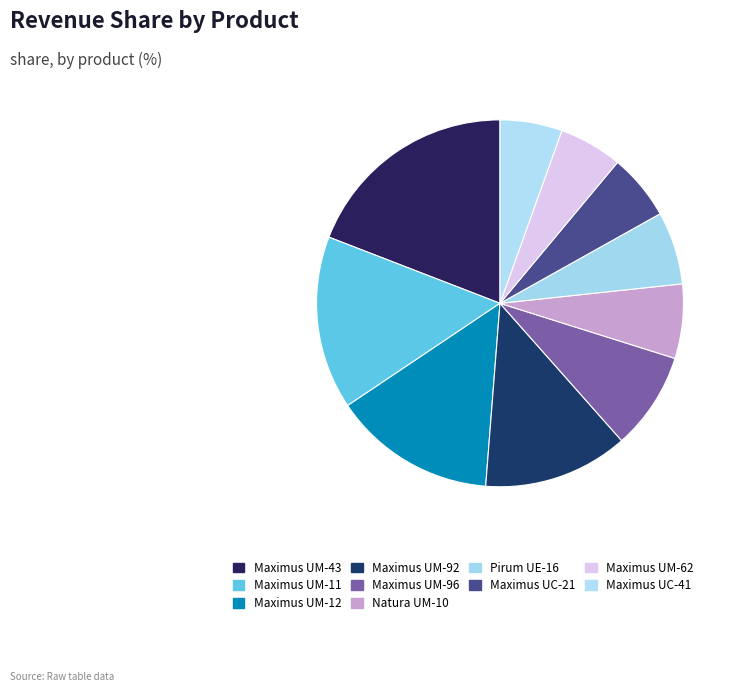

To the nearest percent, what portion does Natura UM-10 represent?

7%